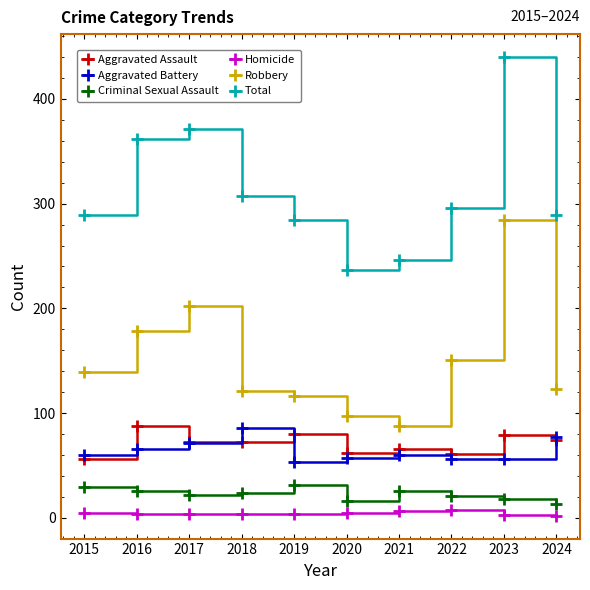

Between 2015 and 2017, which series saw the biggest shift?

Total